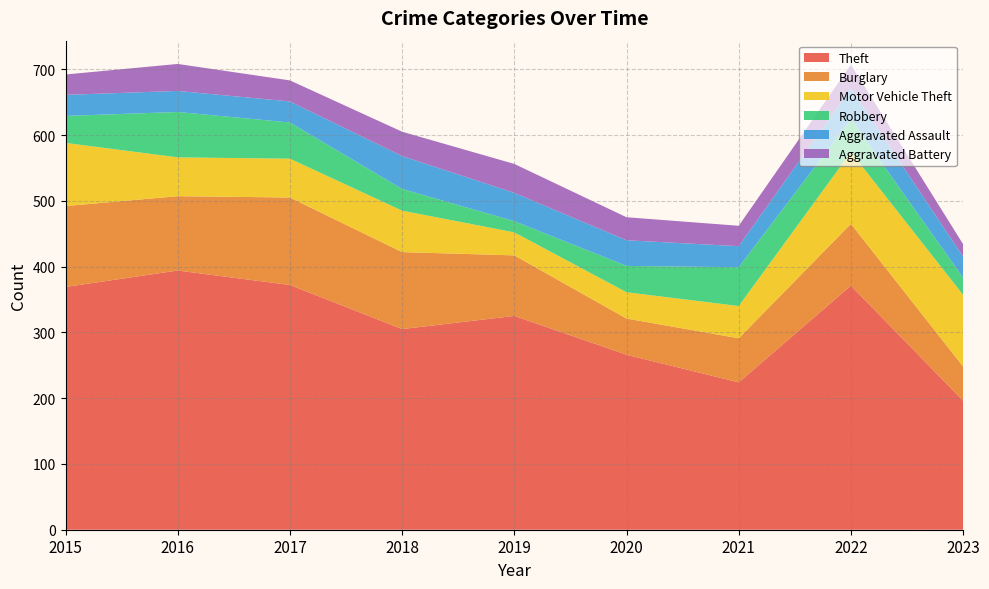

Reading left to right, transcribe all the data shown in this chart.

Theft: 369	394	372	305	325	266	224	371	196
Burglary: 123	113	133	117	92	55	67	94	52
Motor Vehicle Theft: 96	59	59	63	35	40	49	109	109
Robbery: 41	69	55	33	17	40	59	50	26
Aggravated Assault: 32	32	32	50	43	39	32	47	32
Aggravated Battery: 31	41	32	37	44	35	31	36	19